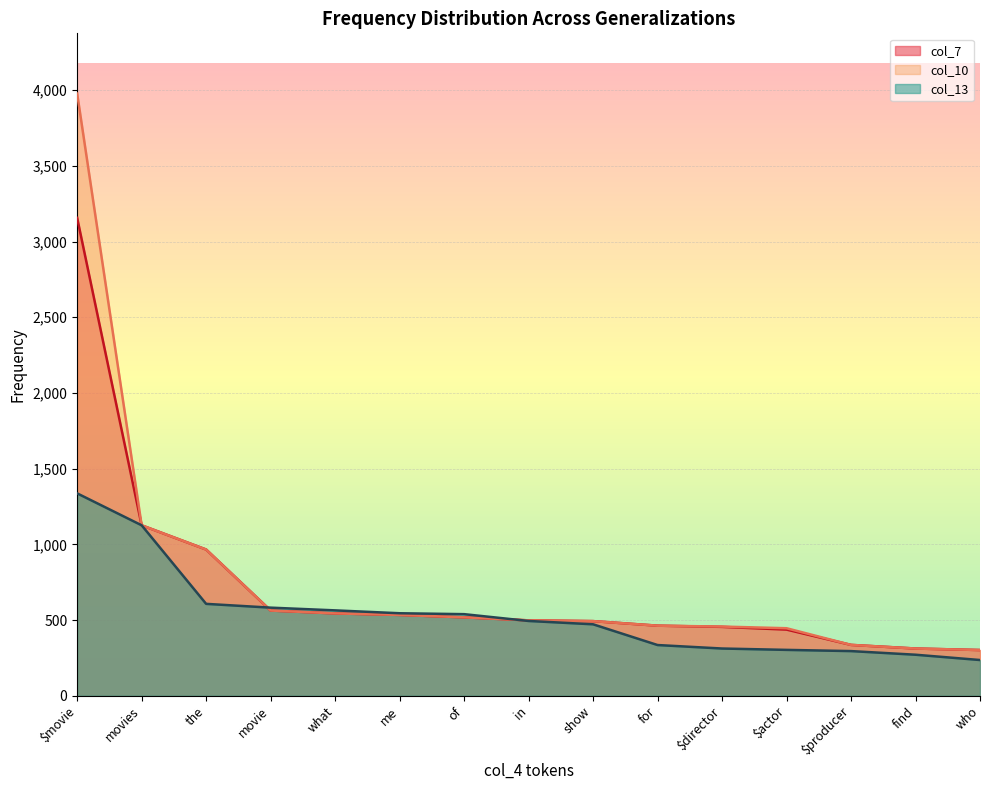

What is the label of the 13th point from the right?

the